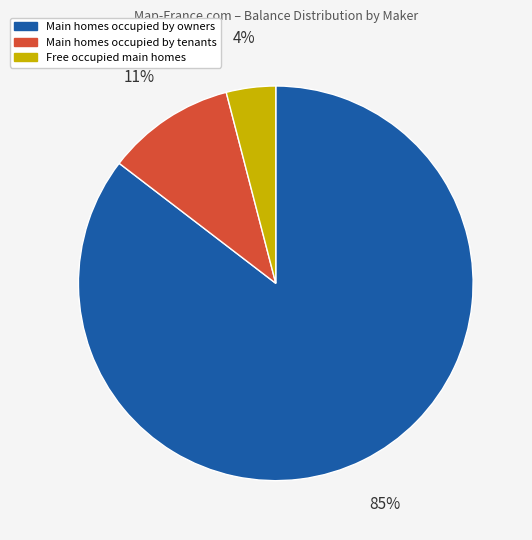

To the nearest percent, what percentage of the pie is Main homes occupied by tenants?

11%